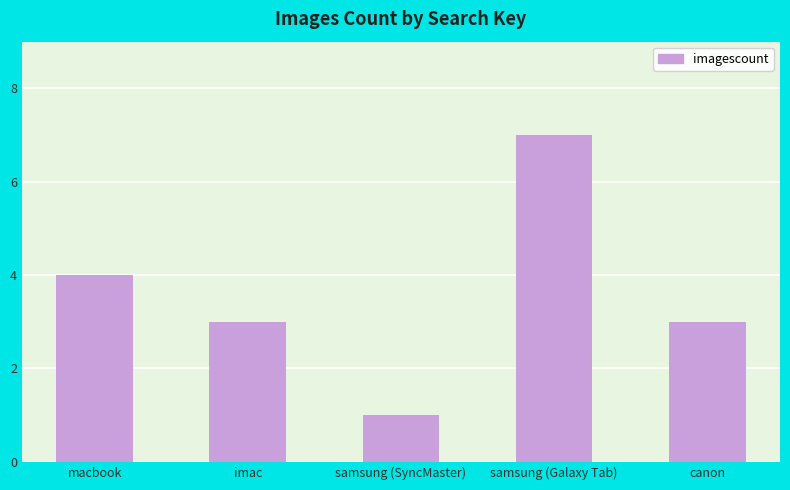

Is it true that the value at imac is 5?

False